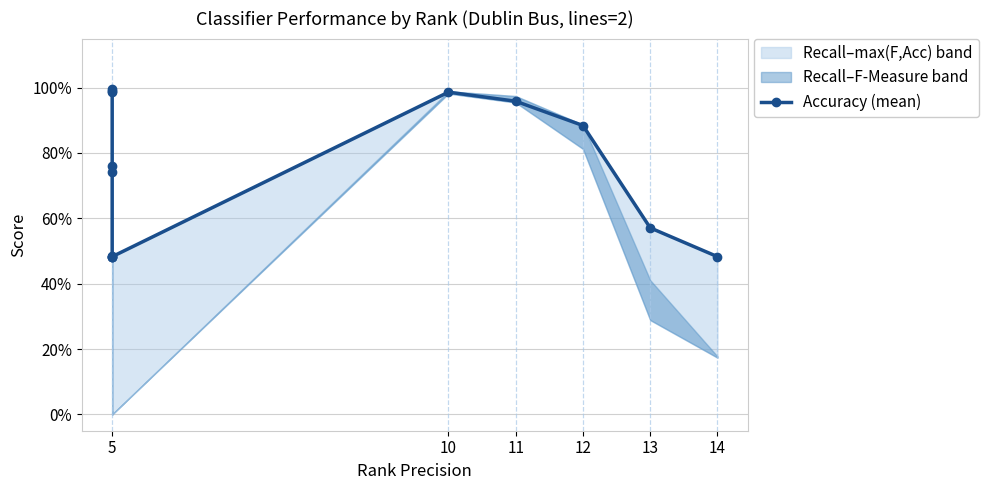

At which label is the value closest to 0?

5